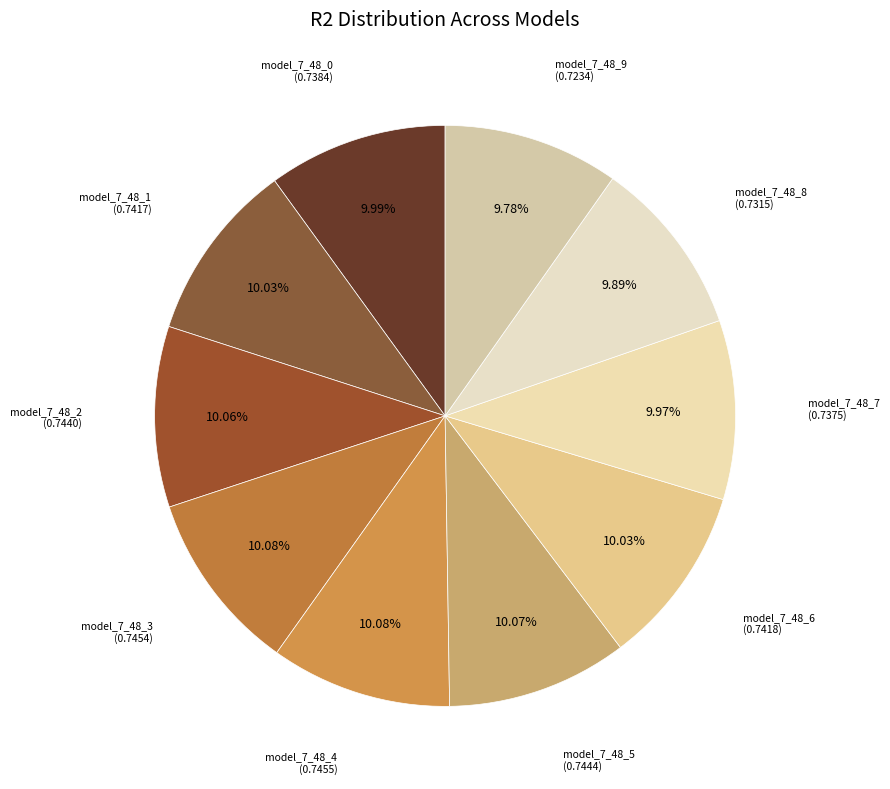

How many slices are in this pie chart?

10